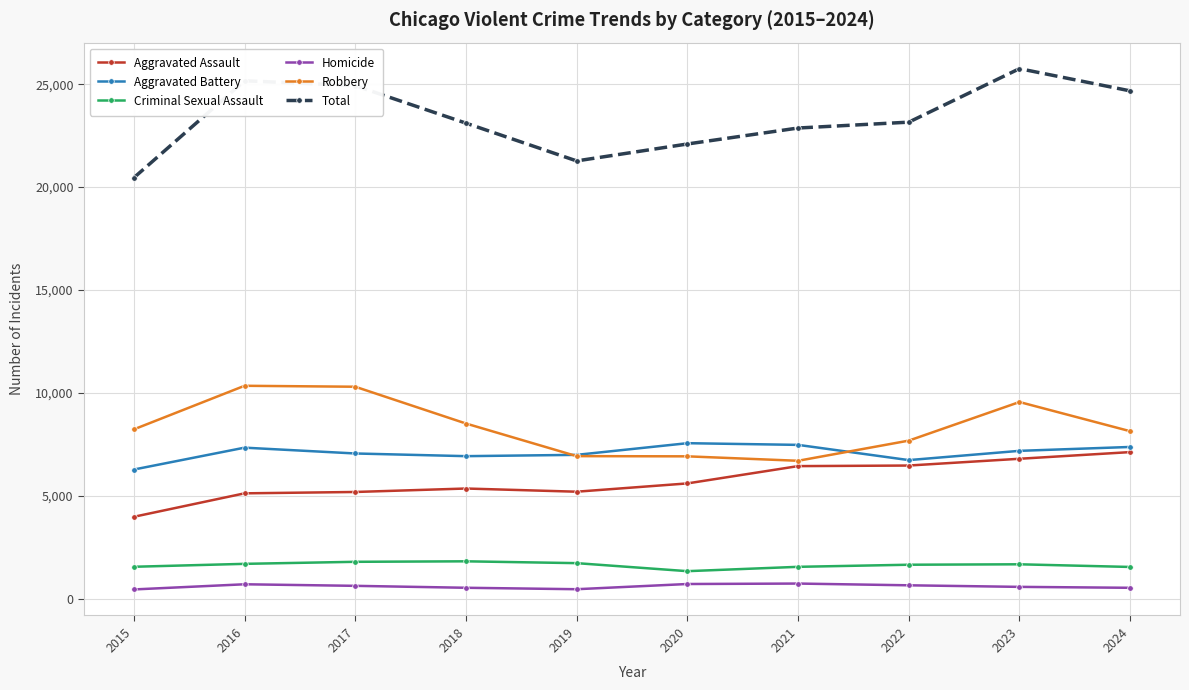

True or false: Homicide and Total intersect in this chart.

False